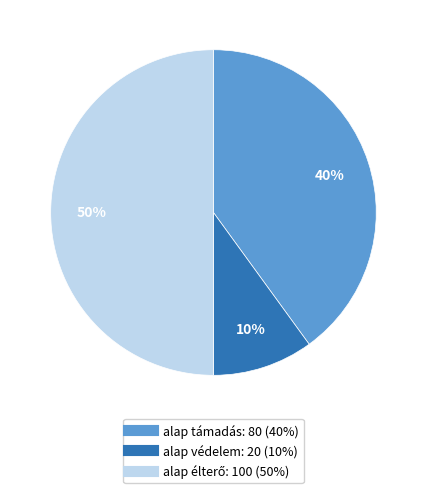

To the nearest percent, what is the average slice percentage?

33%